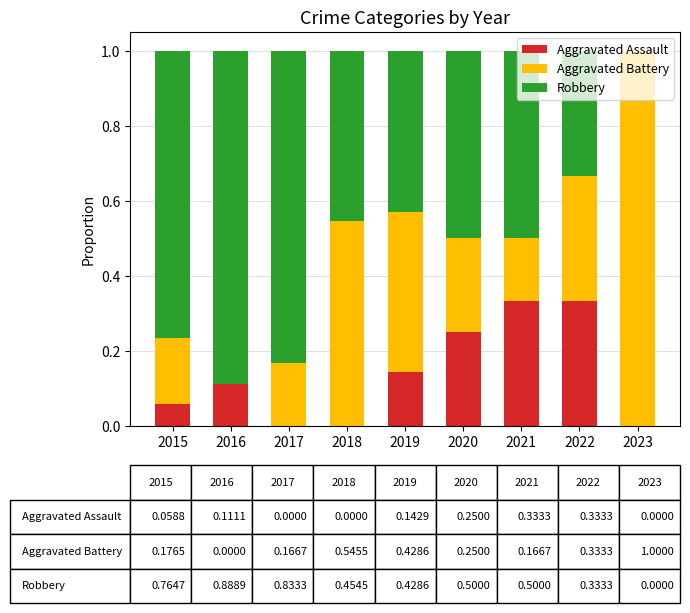

What is the total value across all series at 2020?

1.0